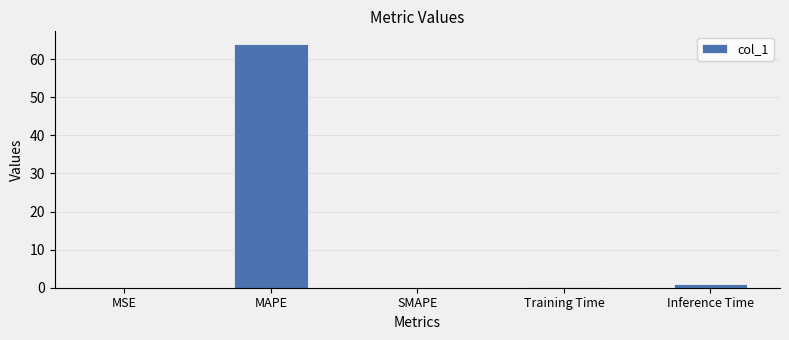

What is the sum of all values?

65.2